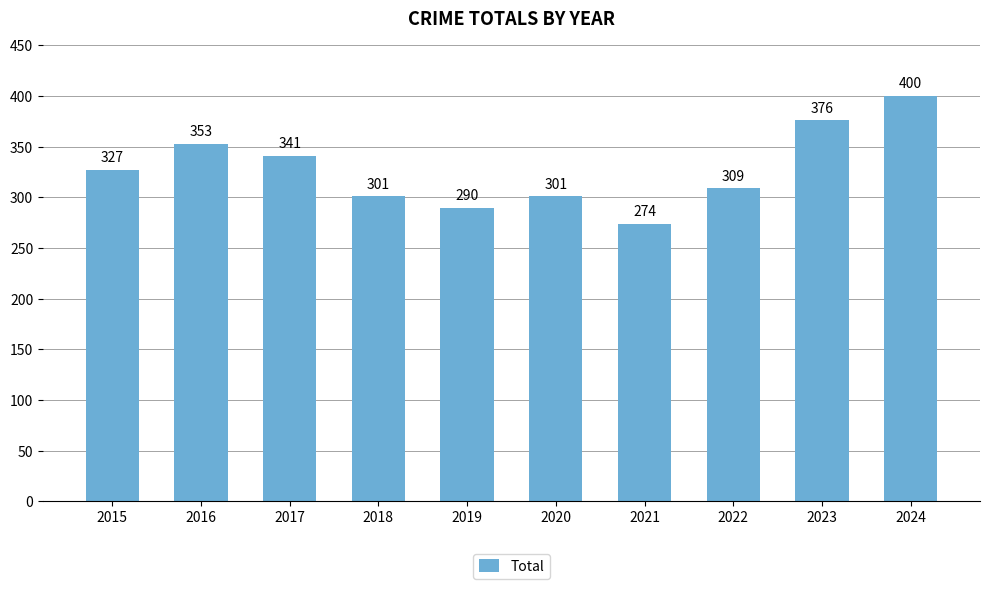

What is the sum of all values?

3272